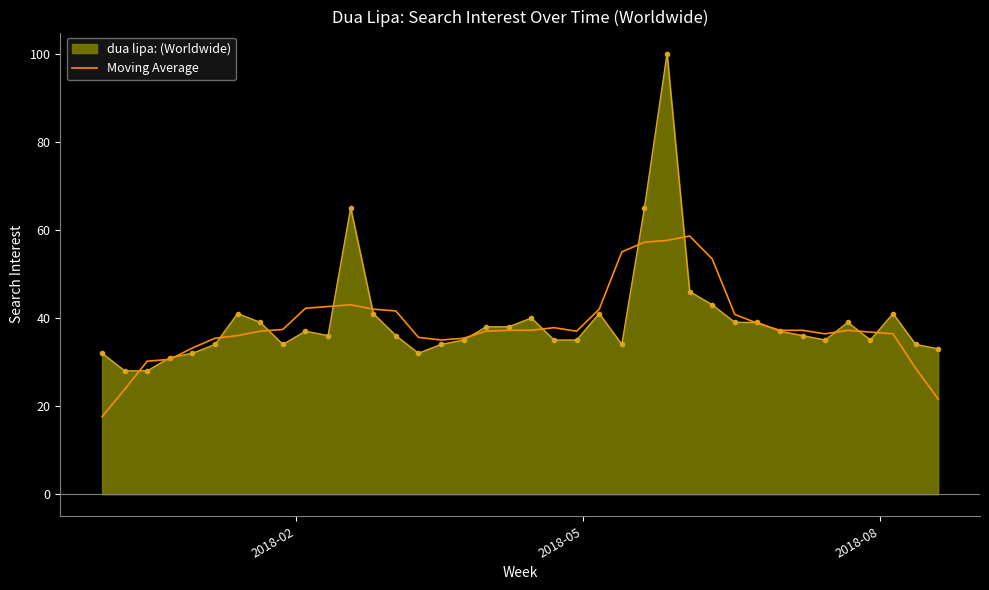

What is the smallest value displayed?

17.6